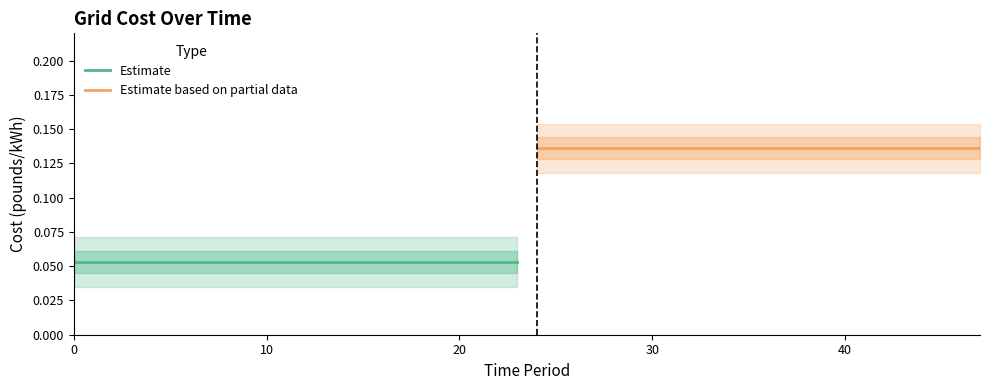

Reading right to left, list all the values displayed in this chart.

Estimate: 0.1	0.1	0.1	0.1	0.1	0.1	0.1	0.1	0.1	0.1	0.1	0.1	0.1	0.1	0.1	0.1	0.1	0.1	0.1	0.1	0.1	0.1	0.1	0.1
Estimate based on partial data: 0.1	0.1	0.1	0.1	0.1	0.1	0.1	0.1	0.1	0.1	0.1	0.1	0.1	0.1	0.1	0.1	0.1	0.1	0.1	0.1	0.1	0.1	0.1	0.1